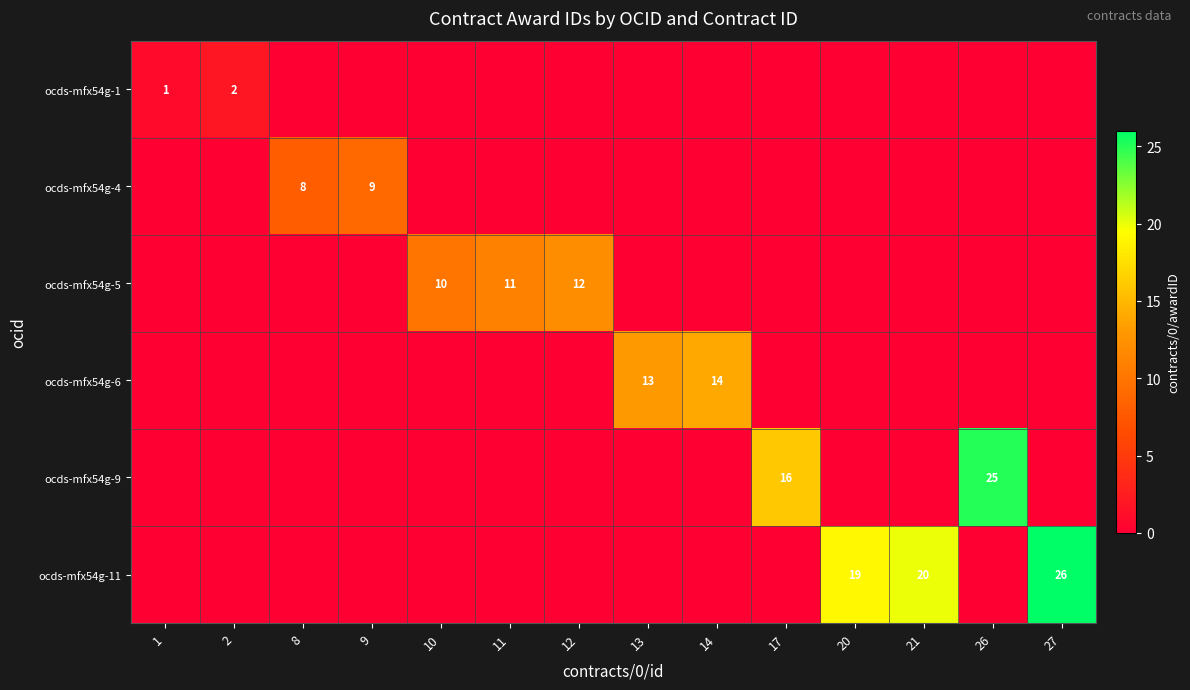

Which series has the largest total across all categories?

ocds-mfx54g-11